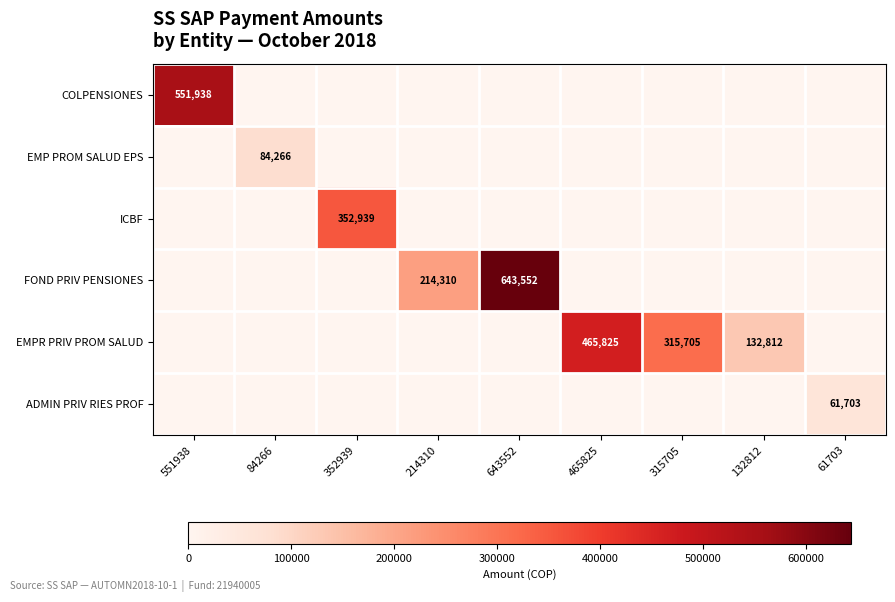

Which series has the widest spread of values?

FOND PRIV PENSIONES